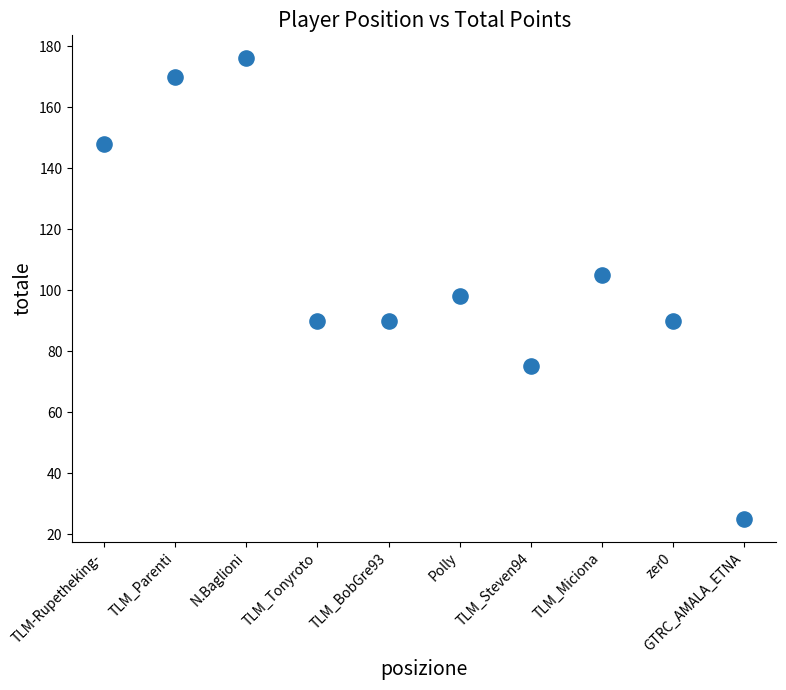

What is the range of X values (max minus min)?

9